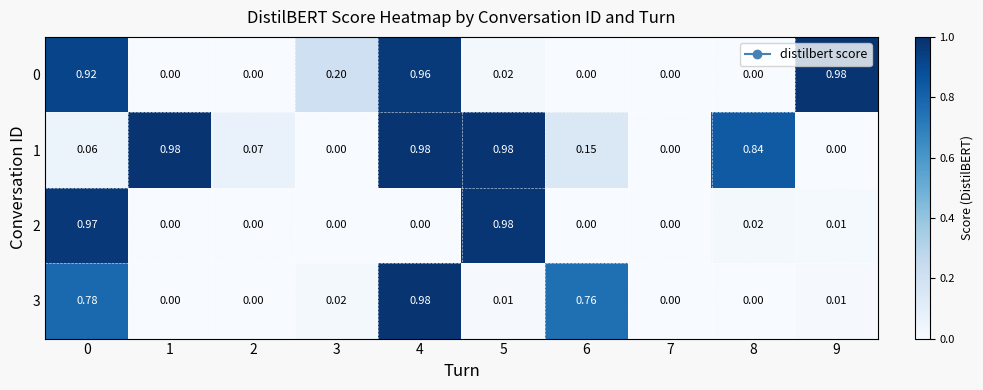

Is the value of 0 at 7 greater than the value of 3 at 6?

No